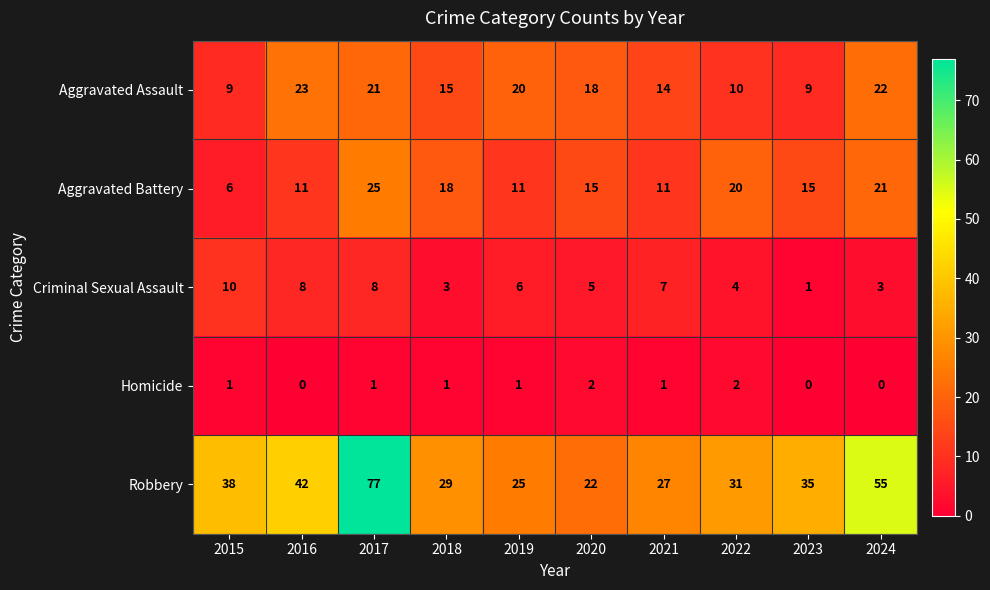

What is the sum of the Aggravated Assault values at 2019 and 2020?

38